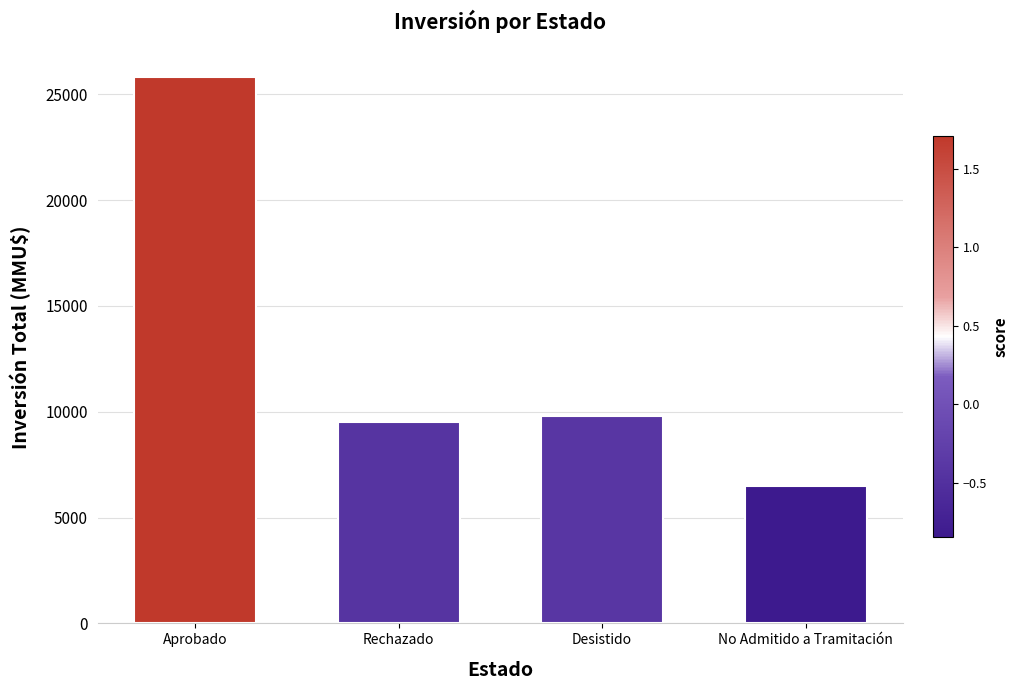

What is the label of the 2nd bar from the right?

Desistido